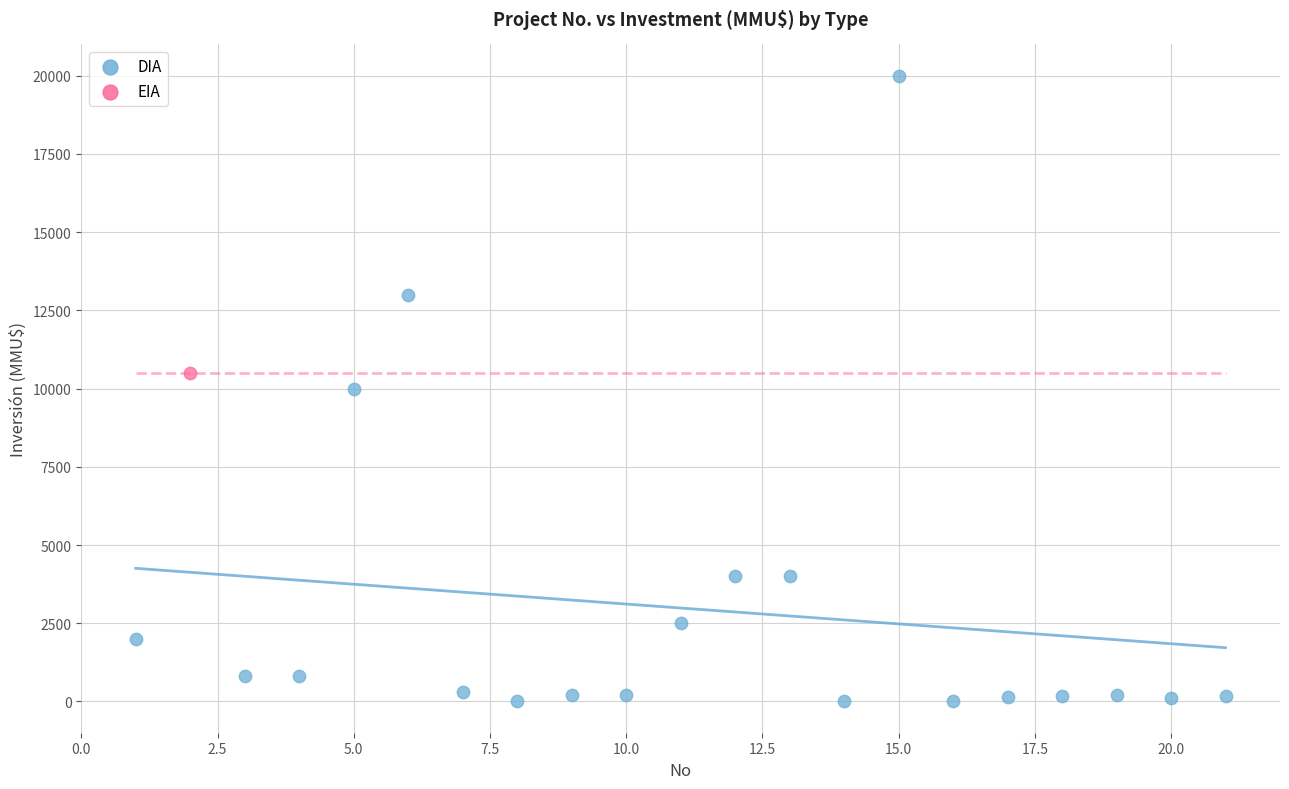

What are all the series names shown in the legend?

DIA, EIA